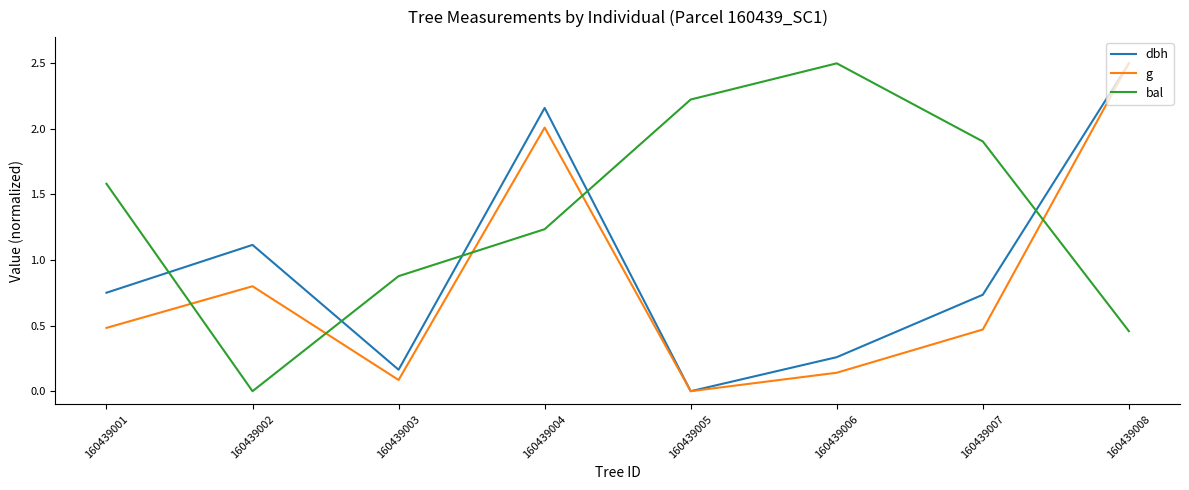

Between 160439003 and 160439006, which series saw the biggest shift?

bal